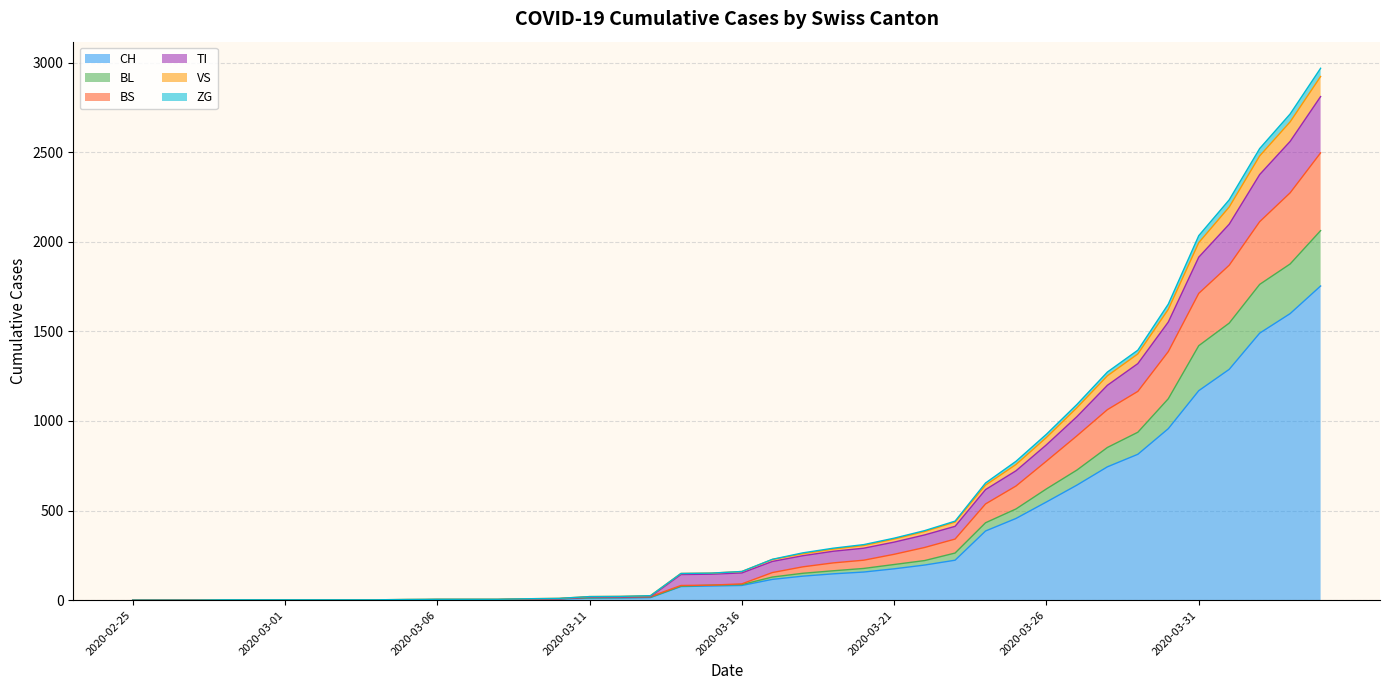

What is the value of the VS point at the 34th from the left?

1395